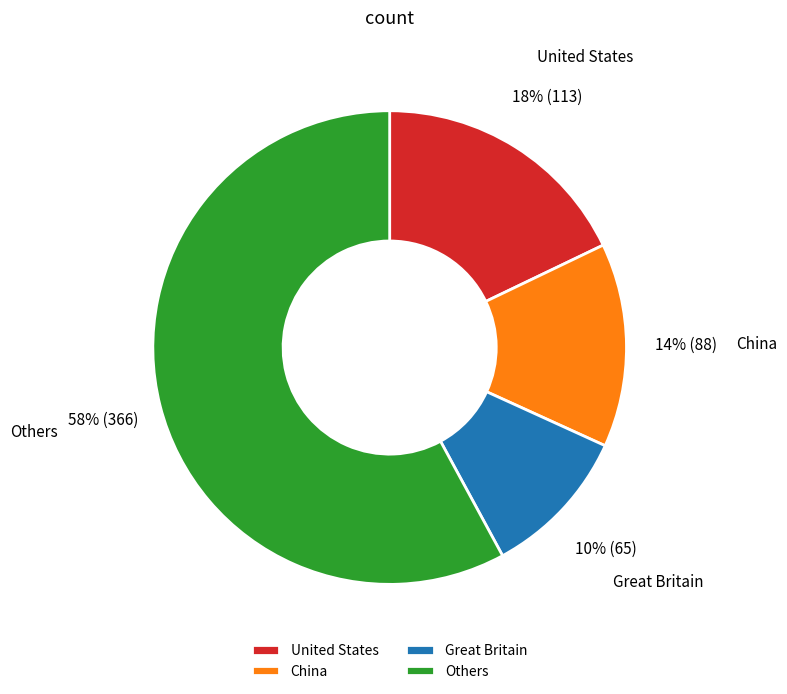

Rank the categories by value from lowest to highest.

Great Britain, China, United States, Others